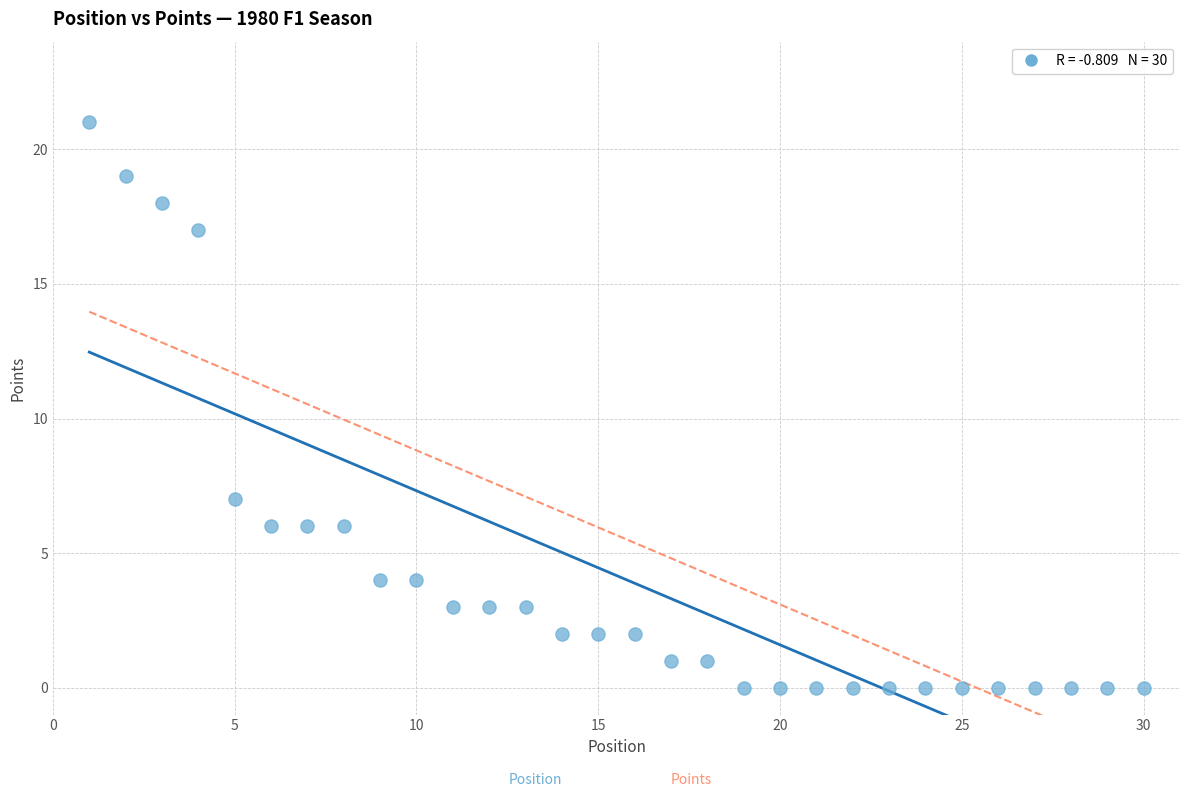

What Y value in the scatter plot is closest to 10?

7